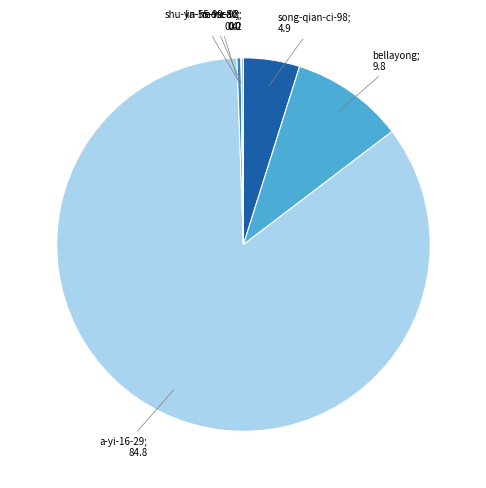

Does any single category account for the majority?

Yes